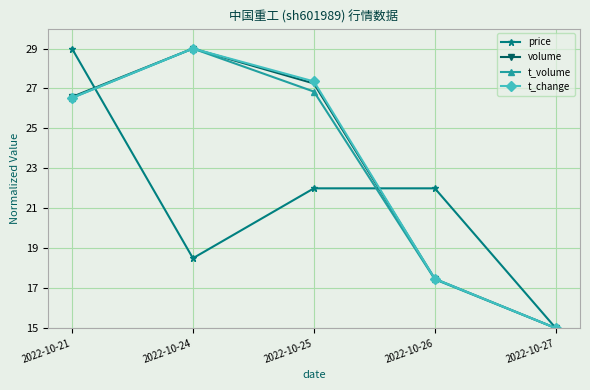

Which category has the highest value in the t_volume series?

2022-10-24